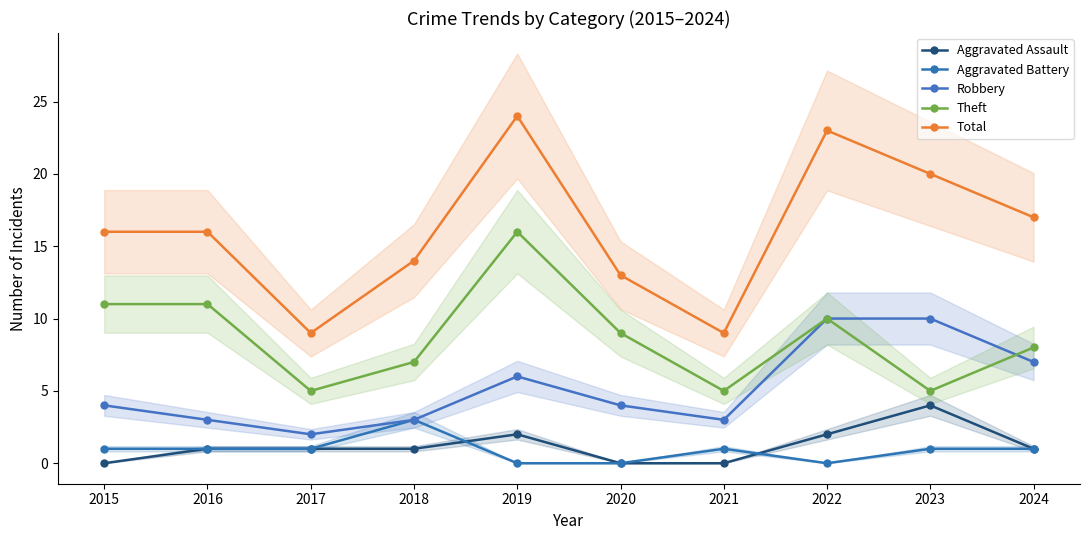

What is the sum of the Robbery values at 2020 and 2016?

7